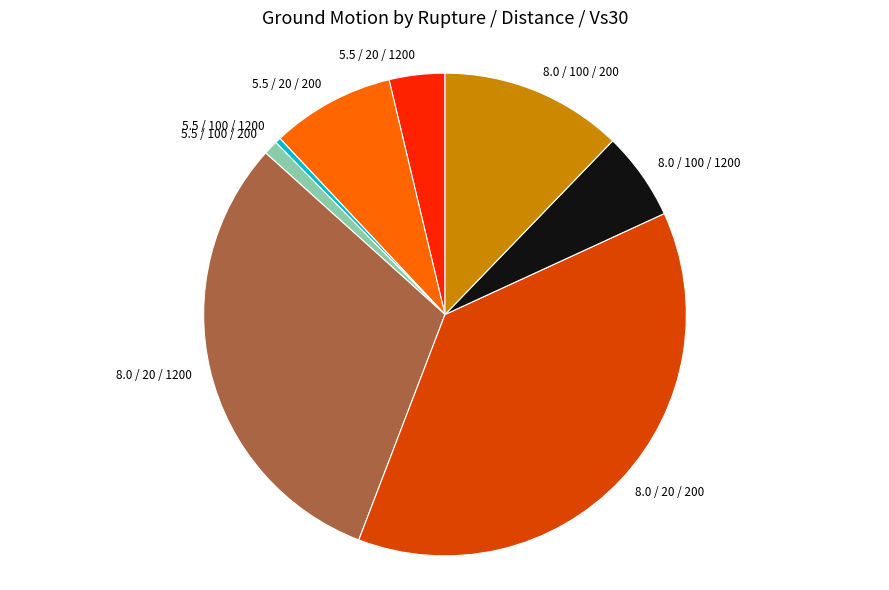

Is the sum of 5.5 / 100 / 1200 and 8.0 / 20 / 1200 greater than half?

No